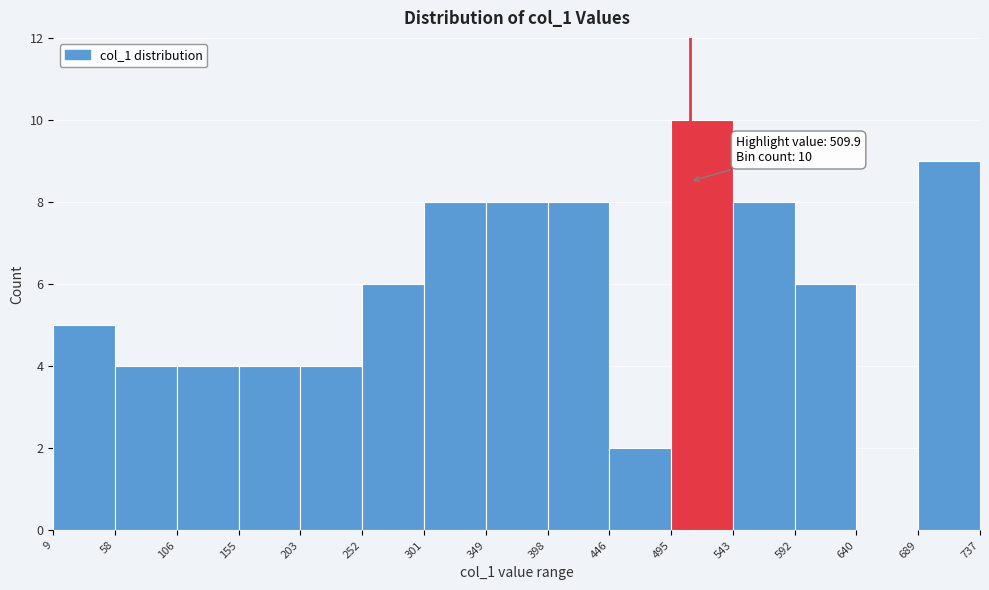

Over which range of the x-axis is the bar tallest?

495 to 543